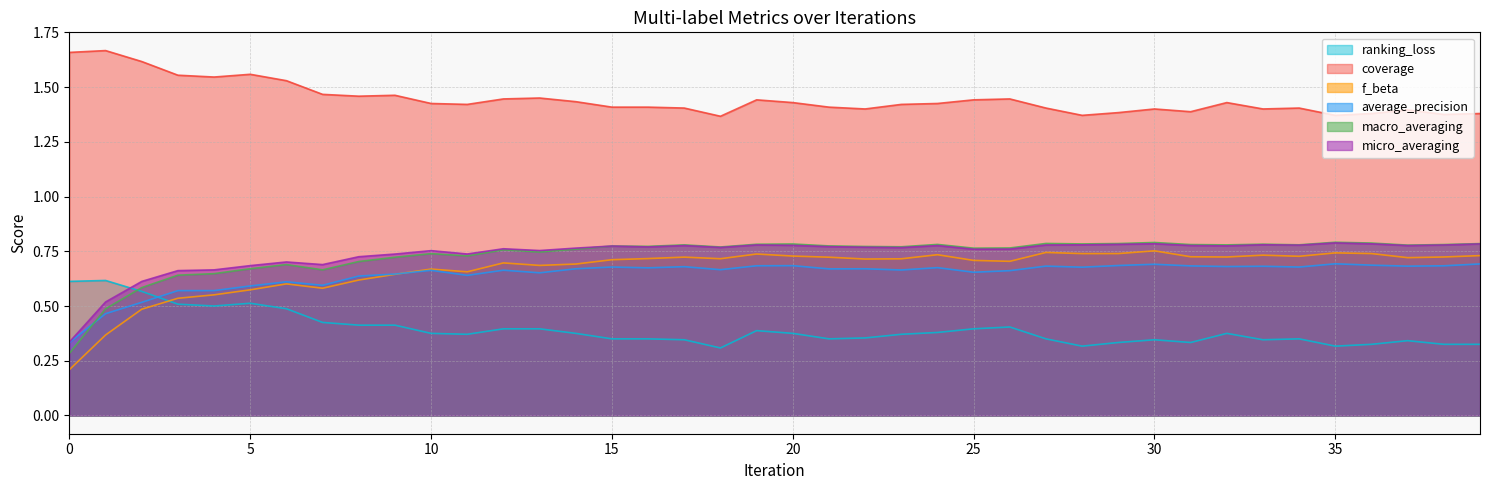

What is the minimum value for macro_averaging?

0.3